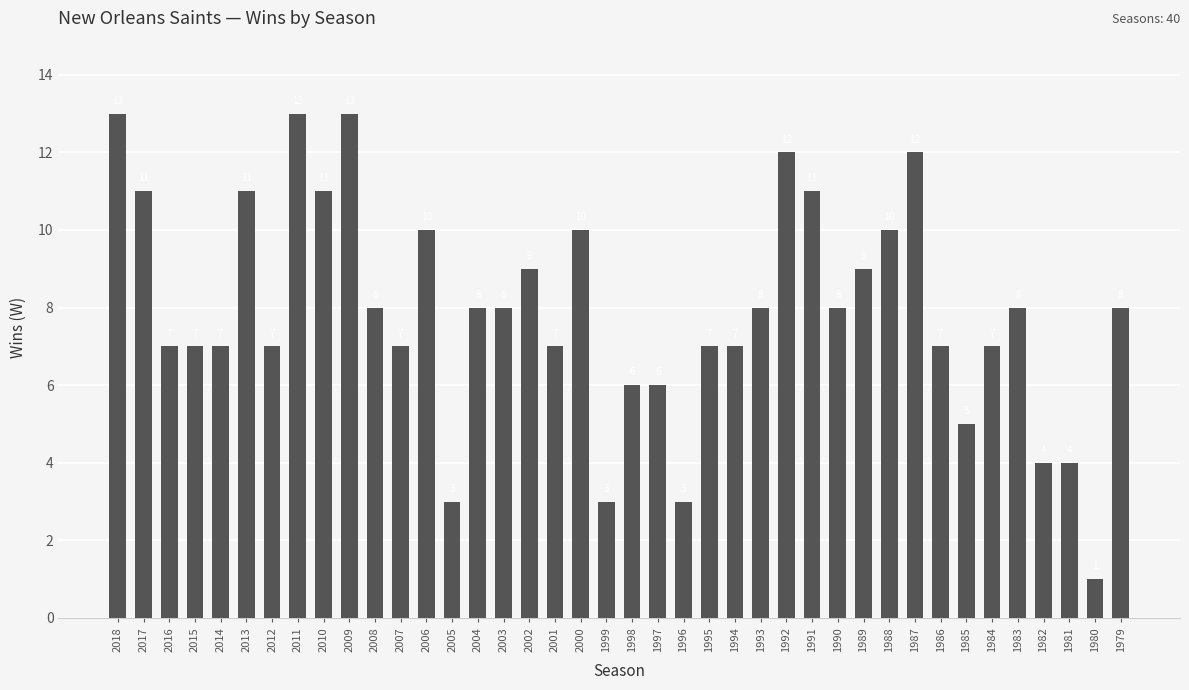

What is the value of the 21st bar from the left?

6